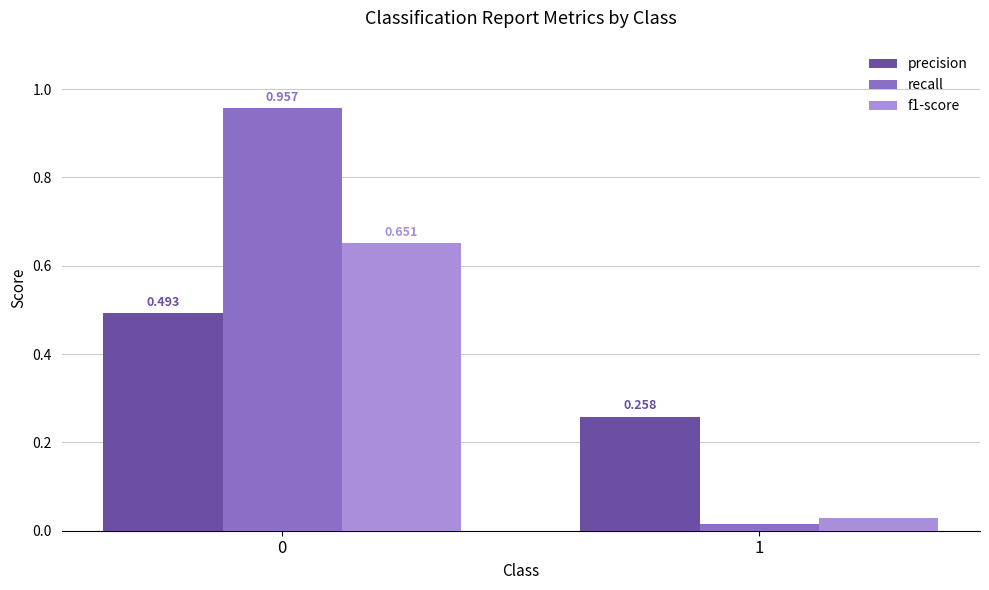

Between 0 and 1, which series saw the biggest shift?

recall